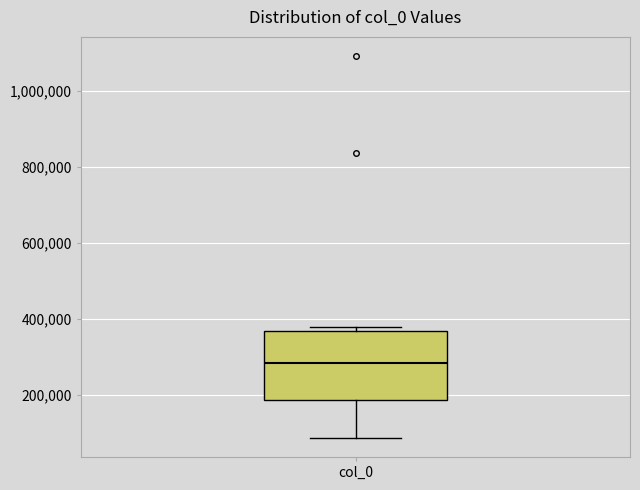

Where does the lower whisker of the box for col_0 end on the y-axis? The values are not printed on the chart, so give them approximately, as read against the axis.

80000